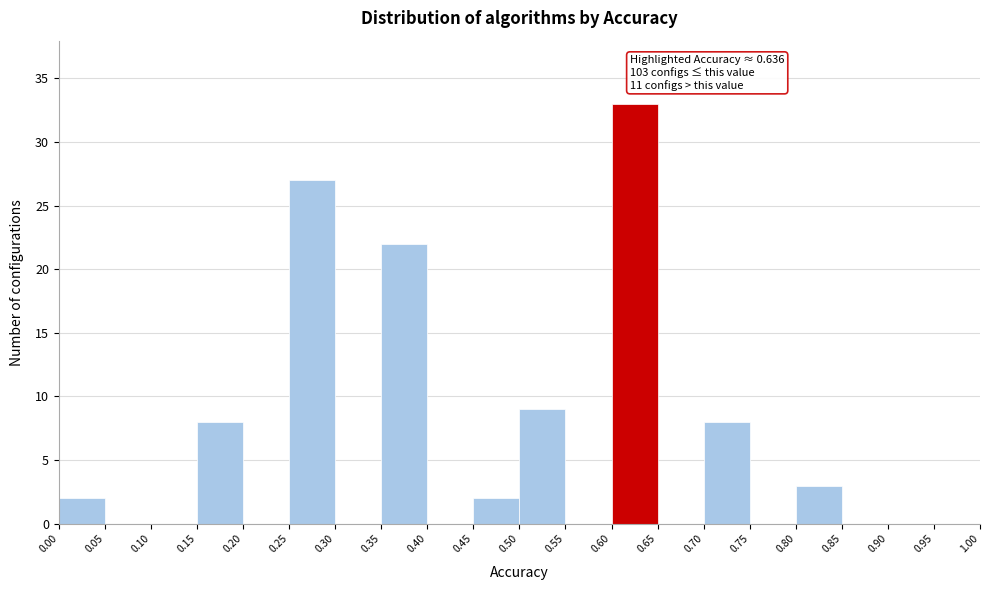

Over which range of the x-axis is the bar tallest?

0.60 to 0.65